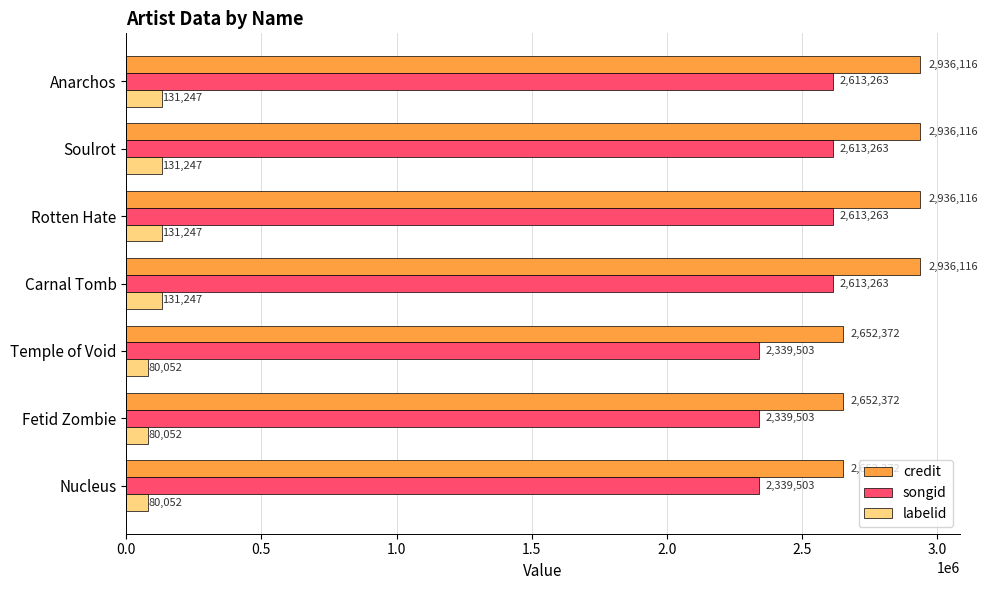

What is the maximum value shown in the chart?

2936116